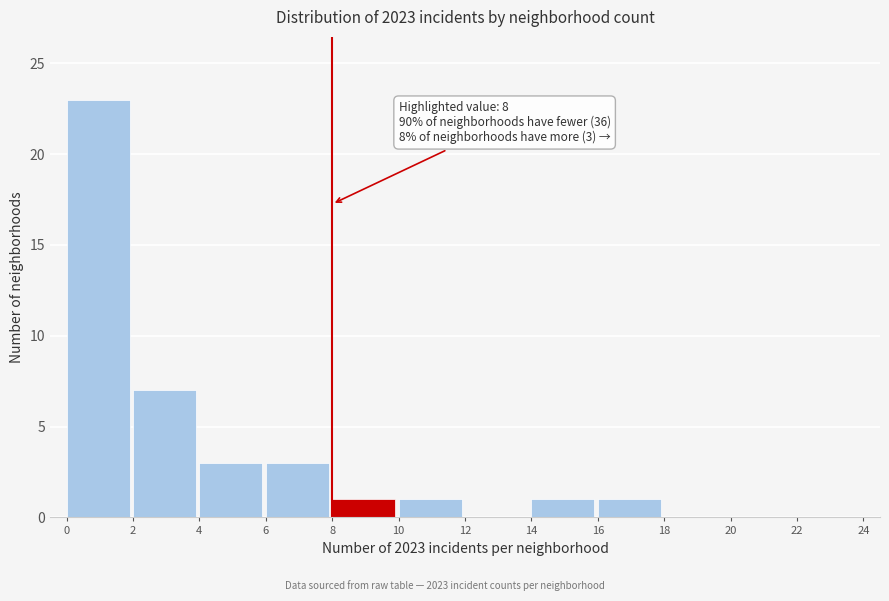

Over which range of the x-axis is the bar tallest?

0 to 2